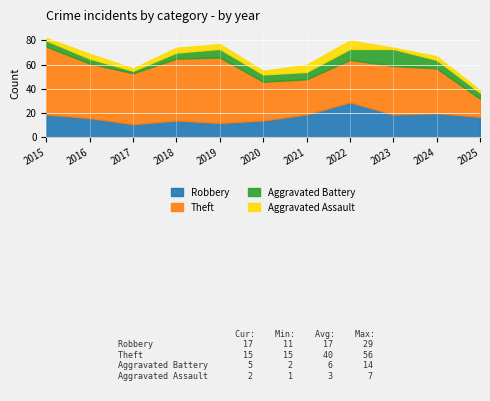

How many intersections are there between Theft and Robbery?

1